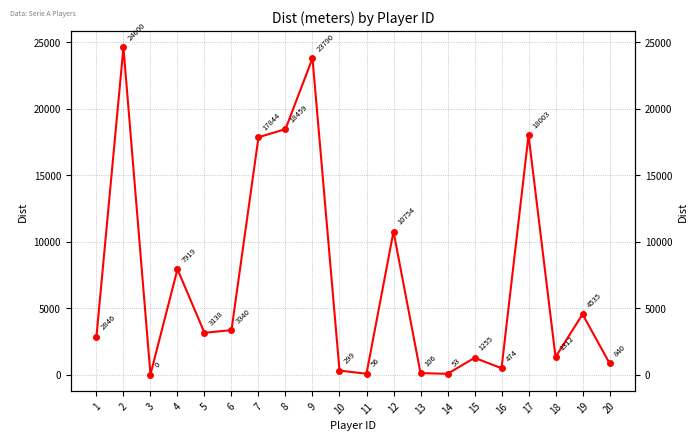

How many data points does each series have?

20